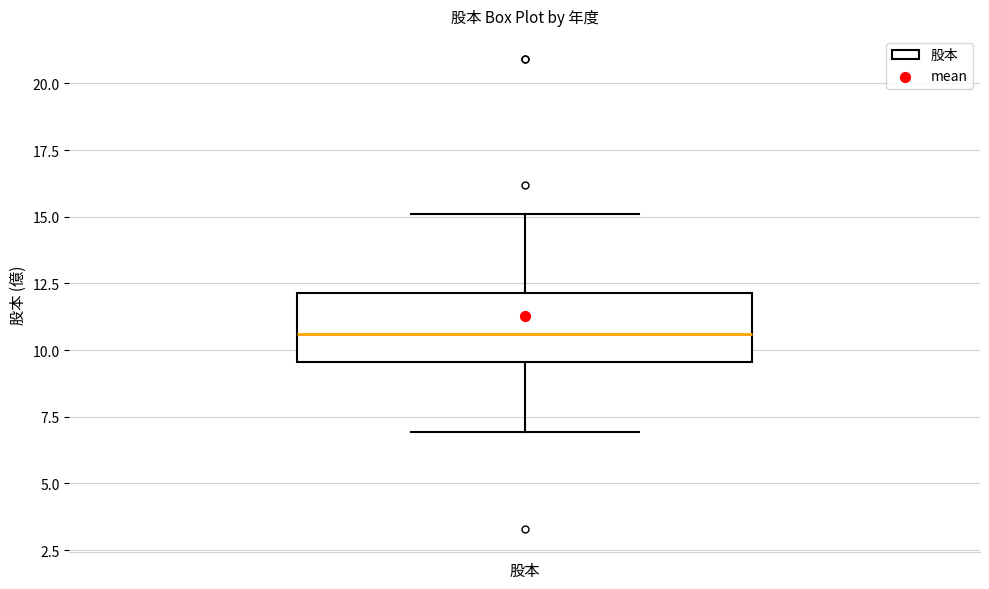

Transcribe this box plot: give where the median line is, the range the box spans, and where the two whiskers end, as read against the y-axis. The values are not printed on the chart, so give them approximately, as read against the axis.

median 10.5, box 9.5 to 12.0, whiskers 7.0 to 15.0